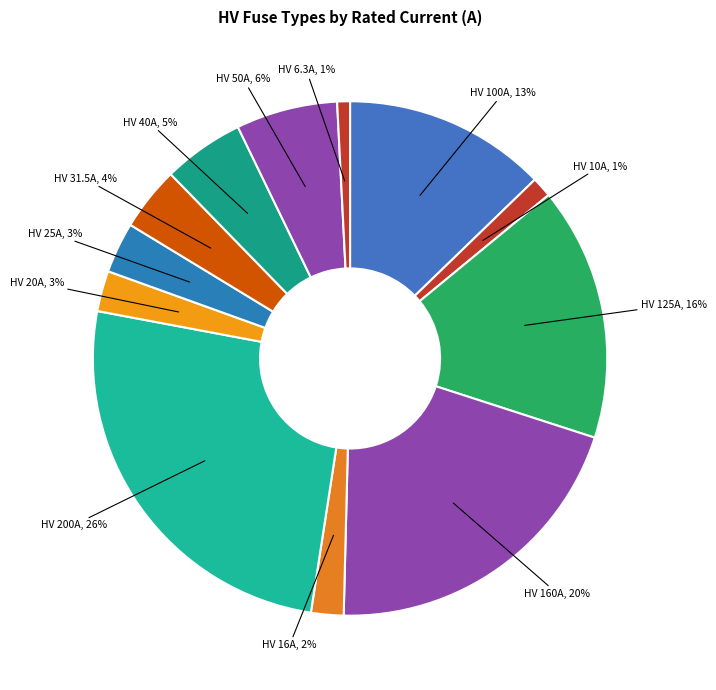

To the nearest percent, what is the combined percentage of HV 50A and HV 40A?

11%